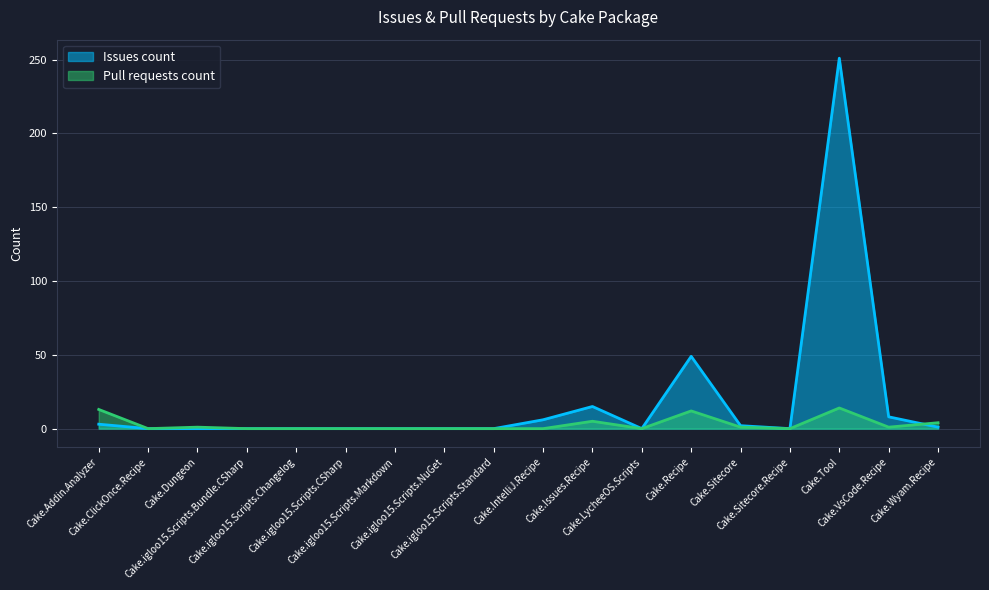

How many values in Issues count are above zero?

8